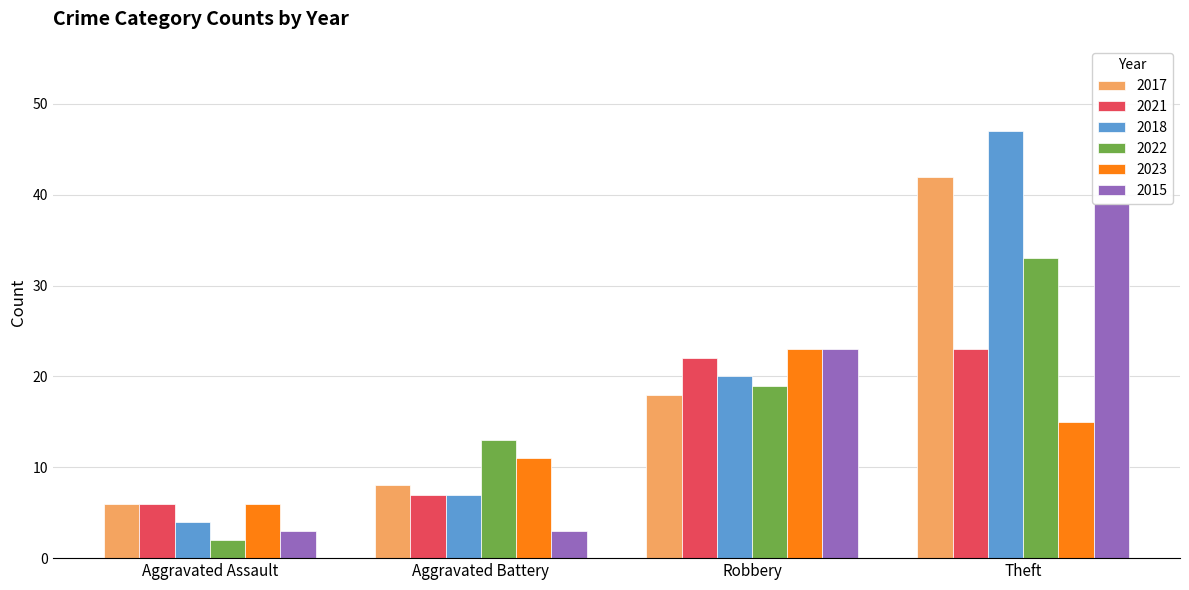

Reading left to right, transcribe all the data shown in this chart.

2017: 6	8	18	42
2021: 6	7	22	23
2018: 4	7	20	47
2022: 2	13	19	33
2023: 6	11	23	15
2015: 3	3	23	39